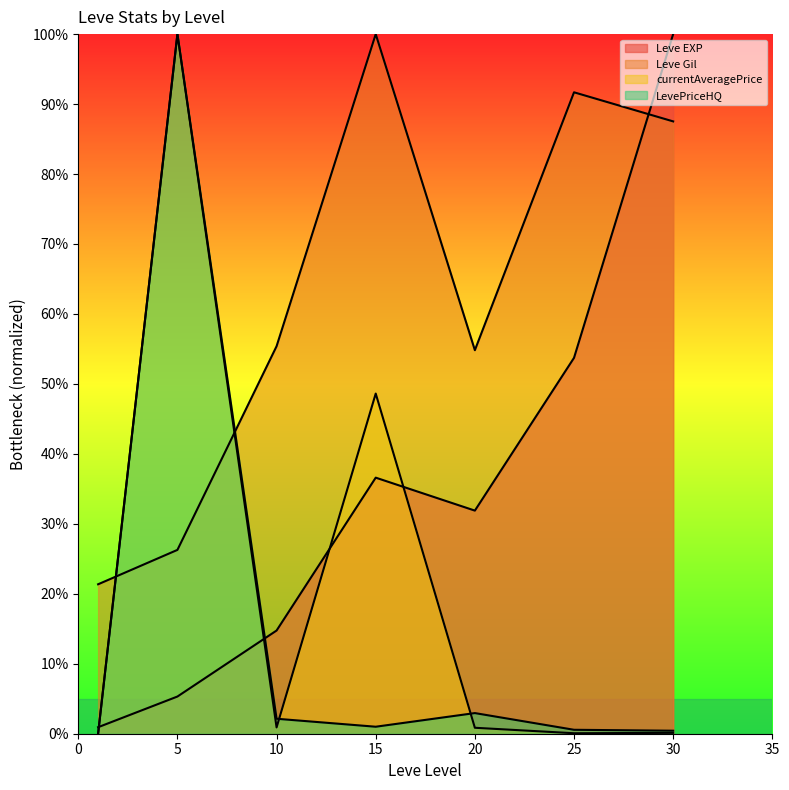

Which label corresponds to the smallest value in the chart?

1